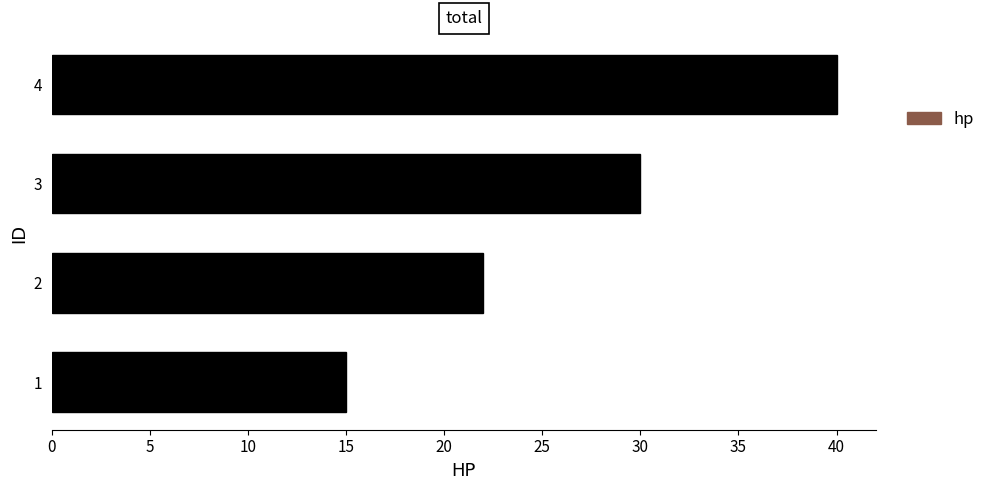

What is the average value?

27